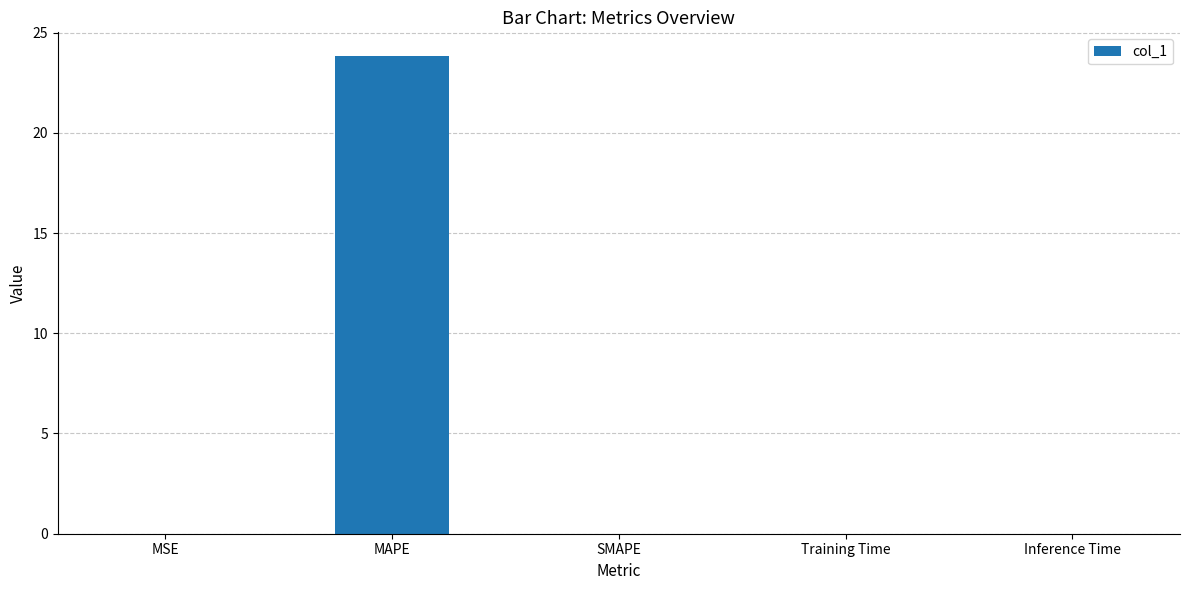

How many data points does each series have?

5